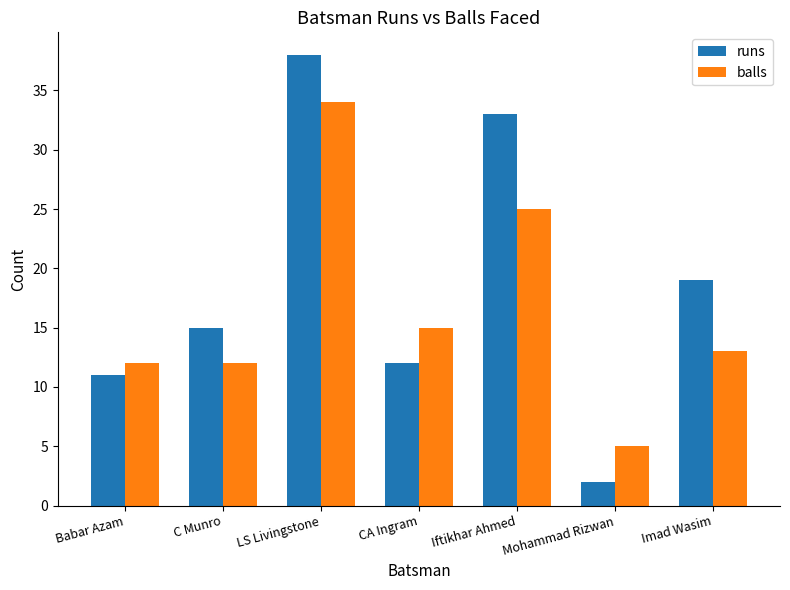

What is the difference between the second highest and second lowest values in the balls series?

13